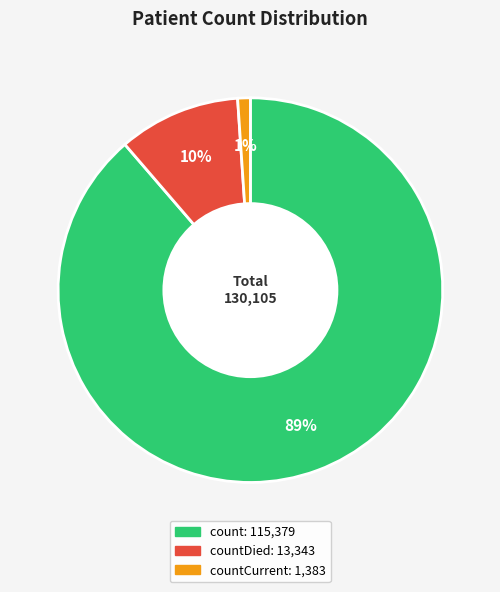

To the nearest percent, what is the average slice percentage?

33%